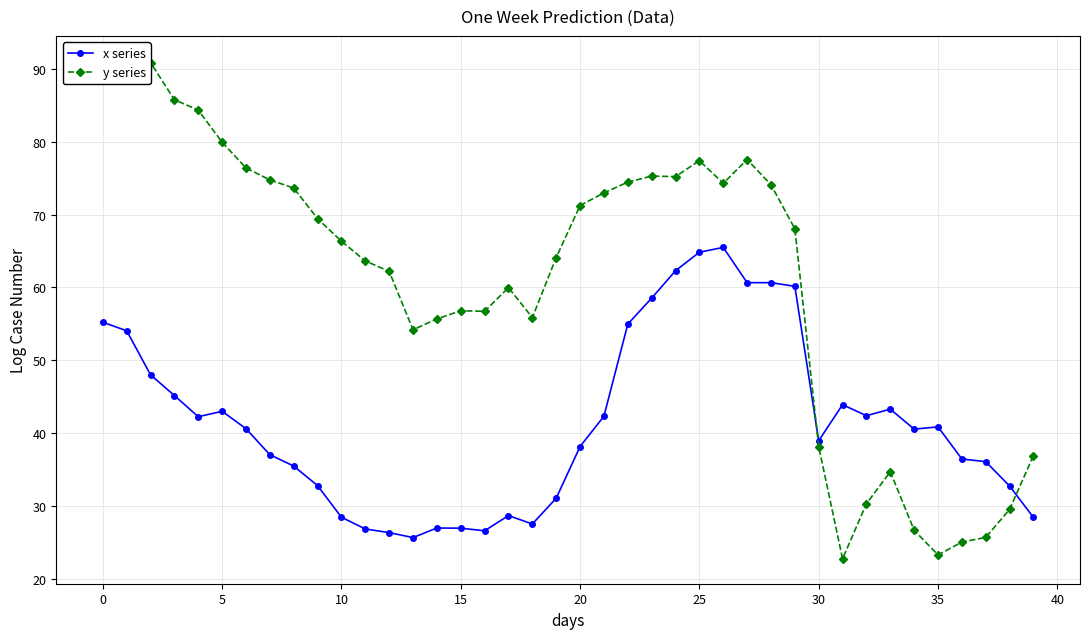

How many data points in y series are less than 68?

20